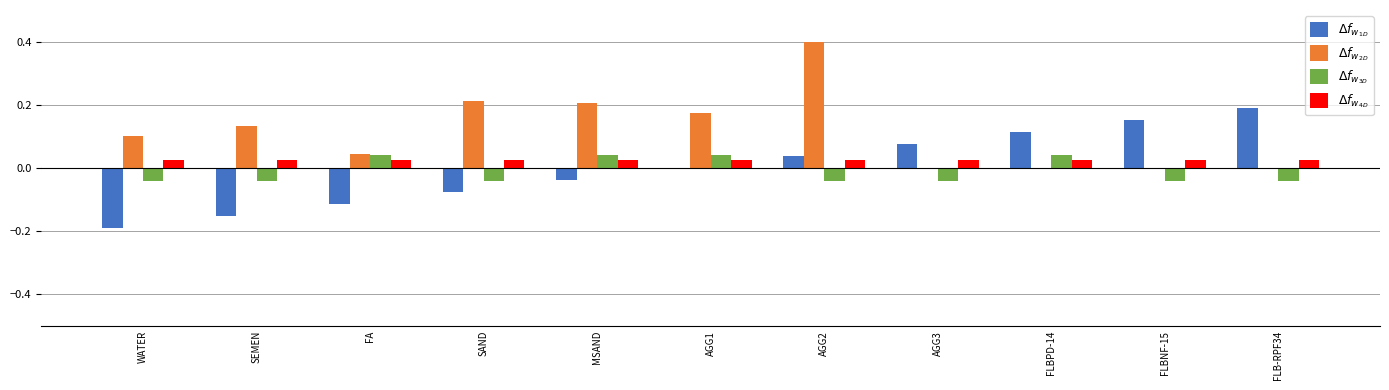

Count the number of data series in this chart.

4